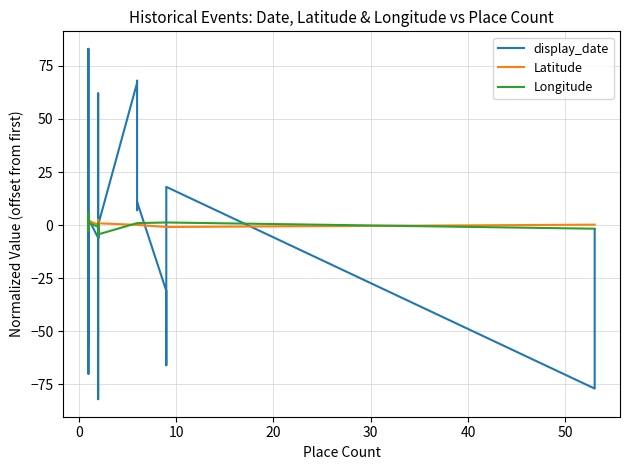

List the series in order of their peak value, lowest first.

Latitude, Longitude, display_date